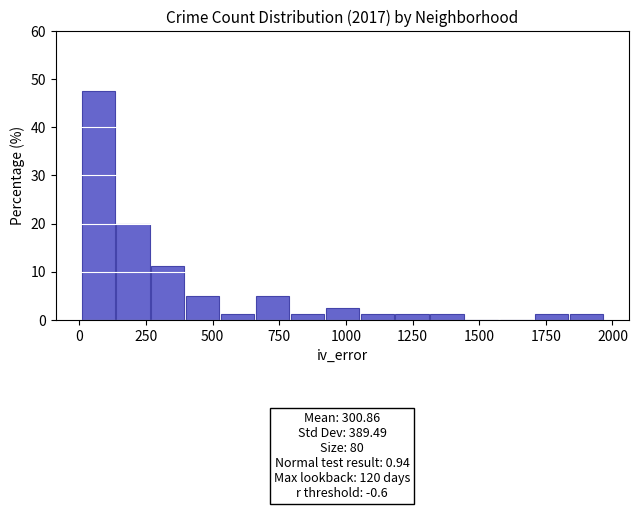

Around what value on the x-axis is the tallest bar? Give the approximate position of its centre, as read against the axis.

50